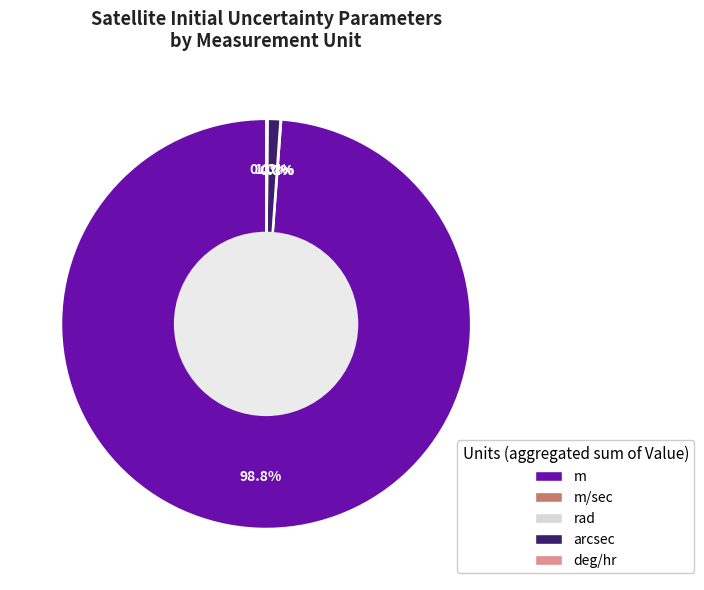

Is there a majority slice in this chart?

Yes